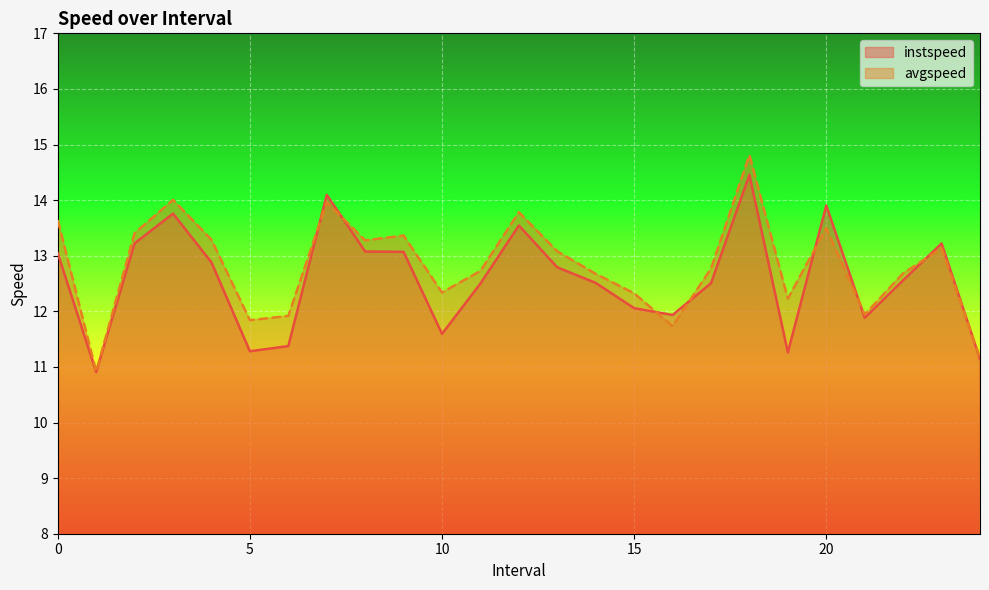

The instspeed series shows 15.4 at 10. True or false?

False